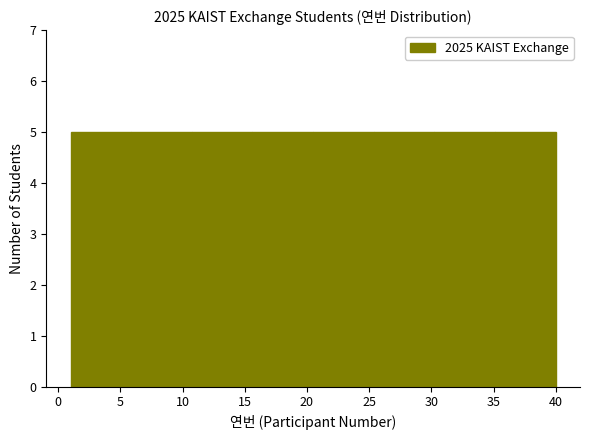

Reading left to right, list every bar in this chart as the range it spans on the x-axis followed by its height. Neither the bar edges nor the heights are printed on the chart, so give them approximately, as read against the axes.

1.0 to 6.0: 5
6.0 to 11.0: 5
11.0 to 15.5: 5
15.5 to 20.5: 5
20.5 to 25.5: 5
25.5 to 30.5: 5
30.5 to 35.0: 5
35.0 to 40.0: 5